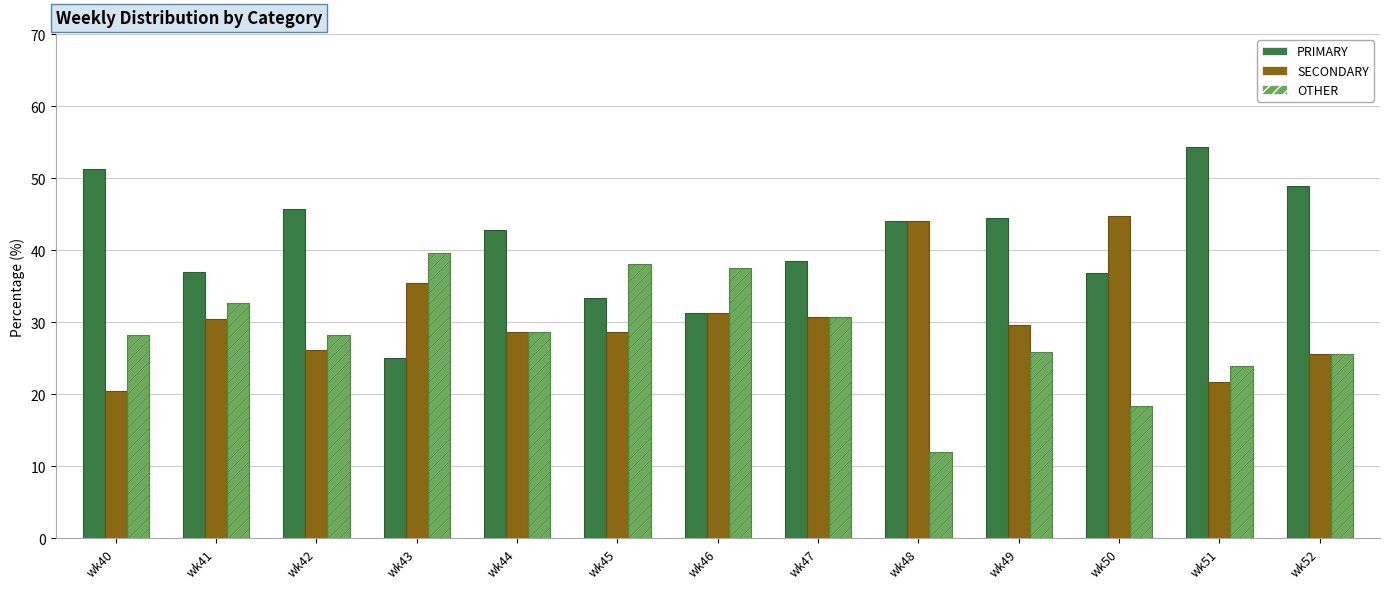

What are all the series names shown in the legend?

PRIMARY, SECONDARY, OTHER